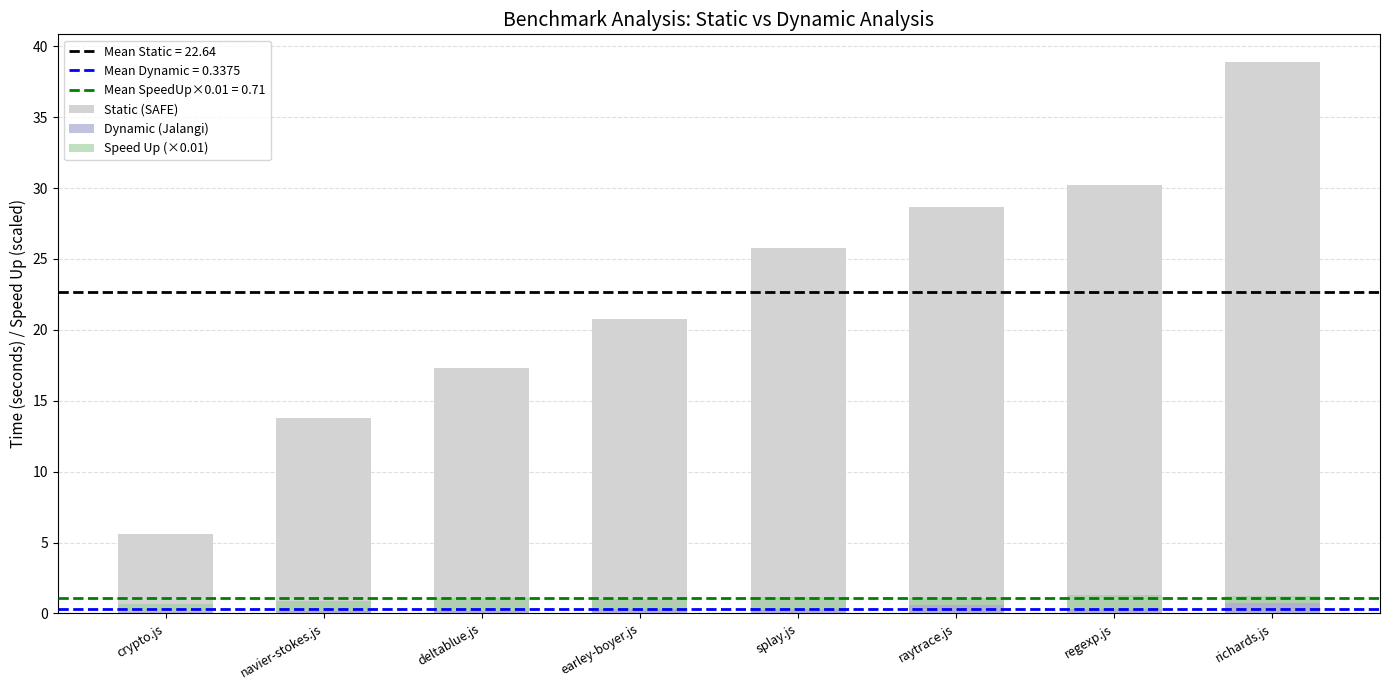

Reading left to right, what are all the values shown in this chart?

Static (SAFE): crypto.js=5.6	navier-stokes.js=13.8	deltablue.js=17.3	earley-boyer.js=20.8	splay.js=25.8	raytrace.js=28.7	regexp.js=30.2	richards.js=38.9
Dynamic (Jalangi): crypto.js=0.1	navier-stokes.js=0.2	deltablue.js=0.2	earley-boyer.js=0.3	splay.js=0.3	raytrace.js=0.6	regexp.js=0.3	richards.js=0.7
Speed Up (×0.01): crypto.js=0.6	navier-stokes.js=0.7	deltablue.js=0.9	earley-boyer.js=0.7	splay.js=0.9	raytrace.js=0.5	regexp.js=1.0	richards.js=0.6